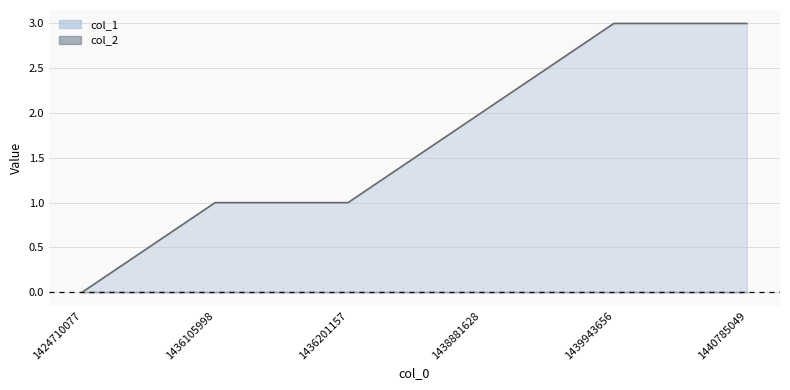

List the labels in order of value, smallest first.

1424710077, 1436105998, 1436201157, 1438881628, 1439943656, 1440785049